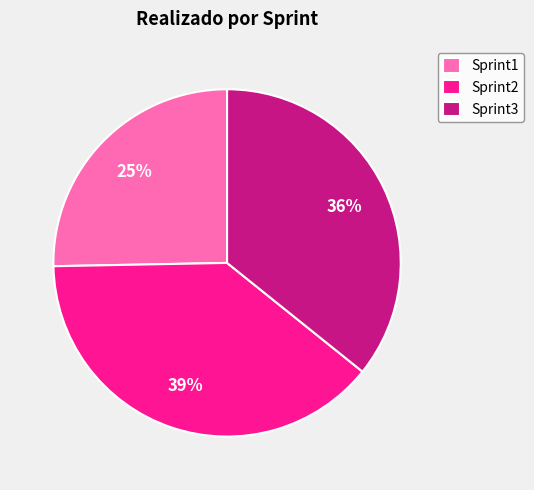

How many slices are in this pie chart?

3